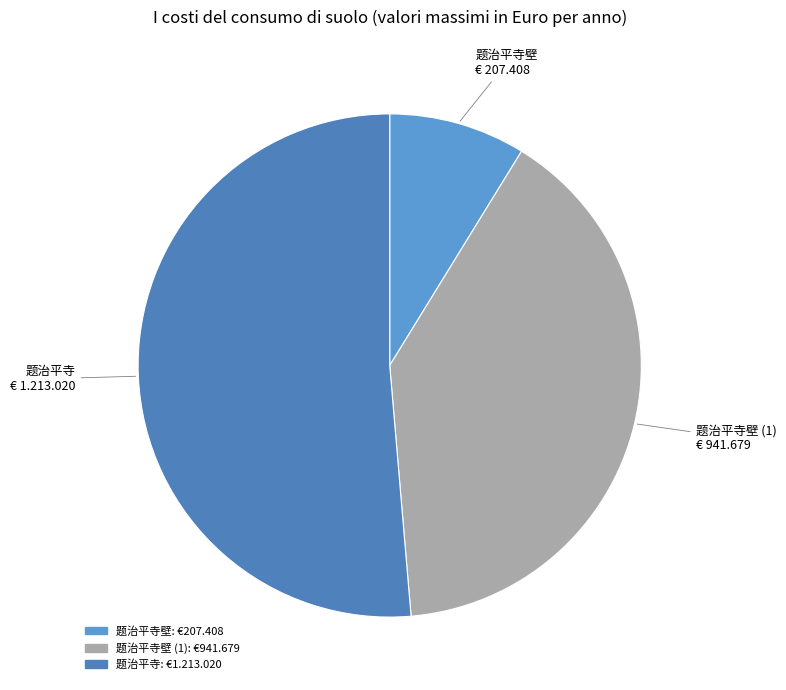

Does any single category account for the majority?

Yes